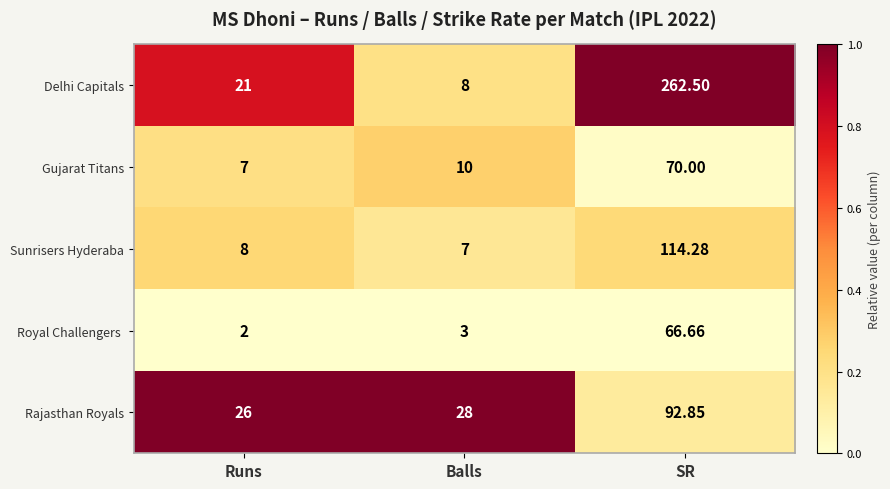

Rank the categories by Rajasthan Royals value from lowest to highest.

Runs, Balls, SR